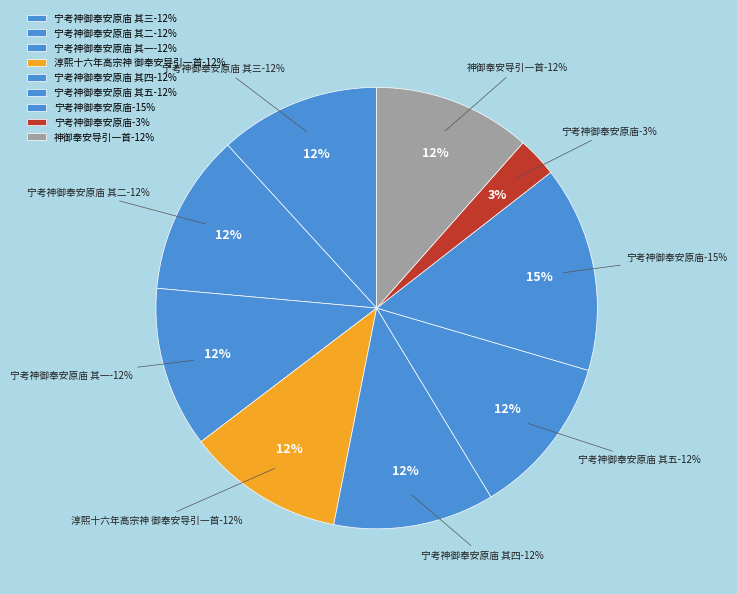

Does 宁考神御奉安原庙 其二 represent more than half of the total?

No